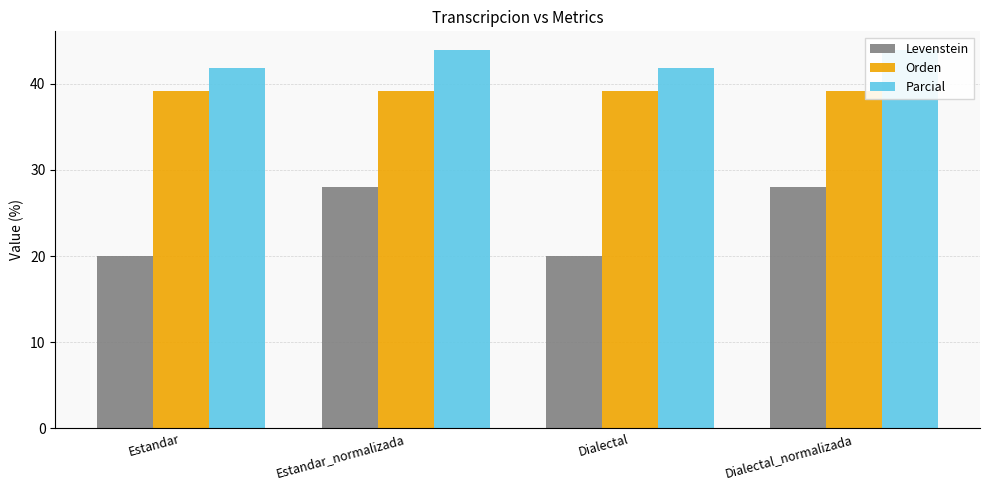

Reading left to right, transcribe all the data shown in this chart.

Levenstein: 20.0	28.0	20.0	28.0
Orden: 39.1	39.1	39.1	39.1
Parcial: 41.9	43.9	41.9	43.9